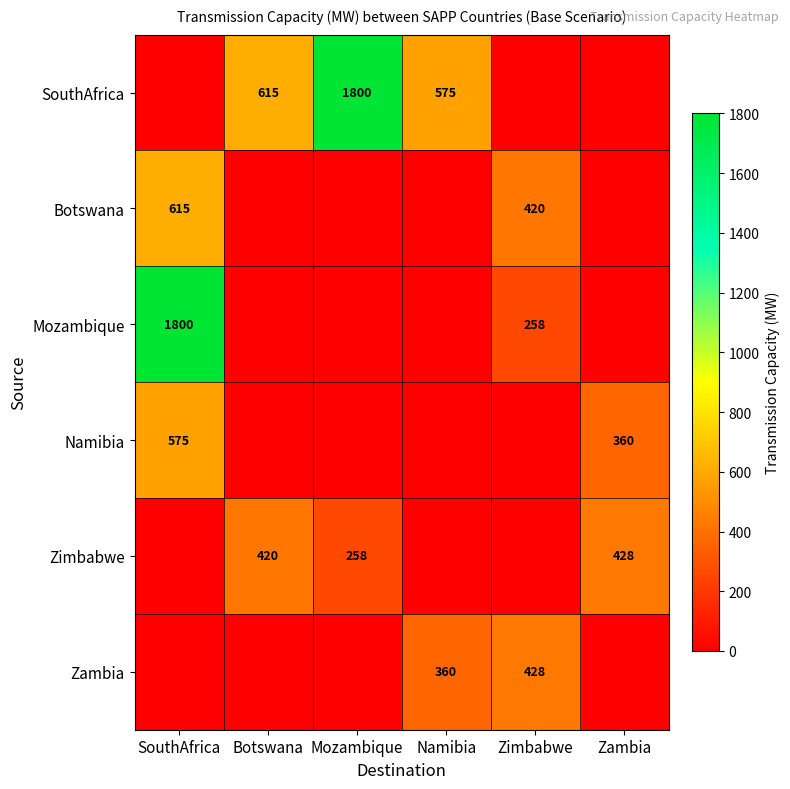

Is it true that Botswana equals 875 at SouthAfrica?

False